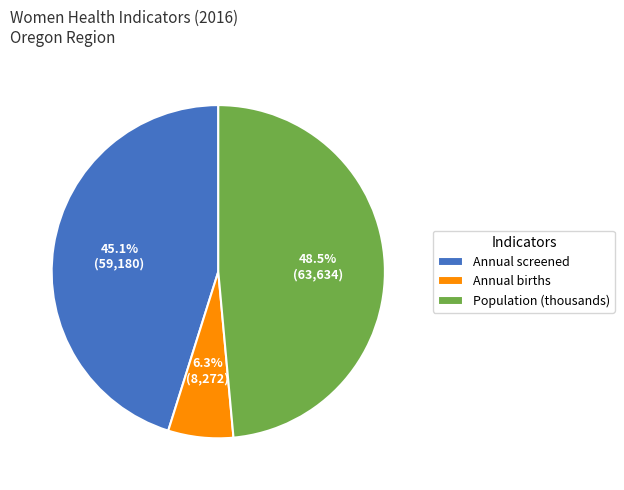

What portion of the pie excludes Population (thousands)?

51.5%